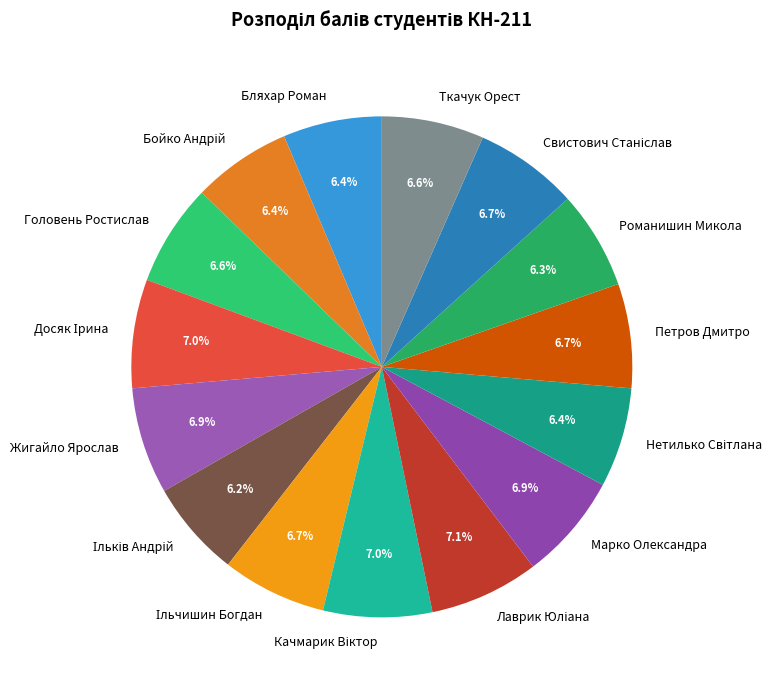

Does Петров Дмитро represent more than half of the total?

No